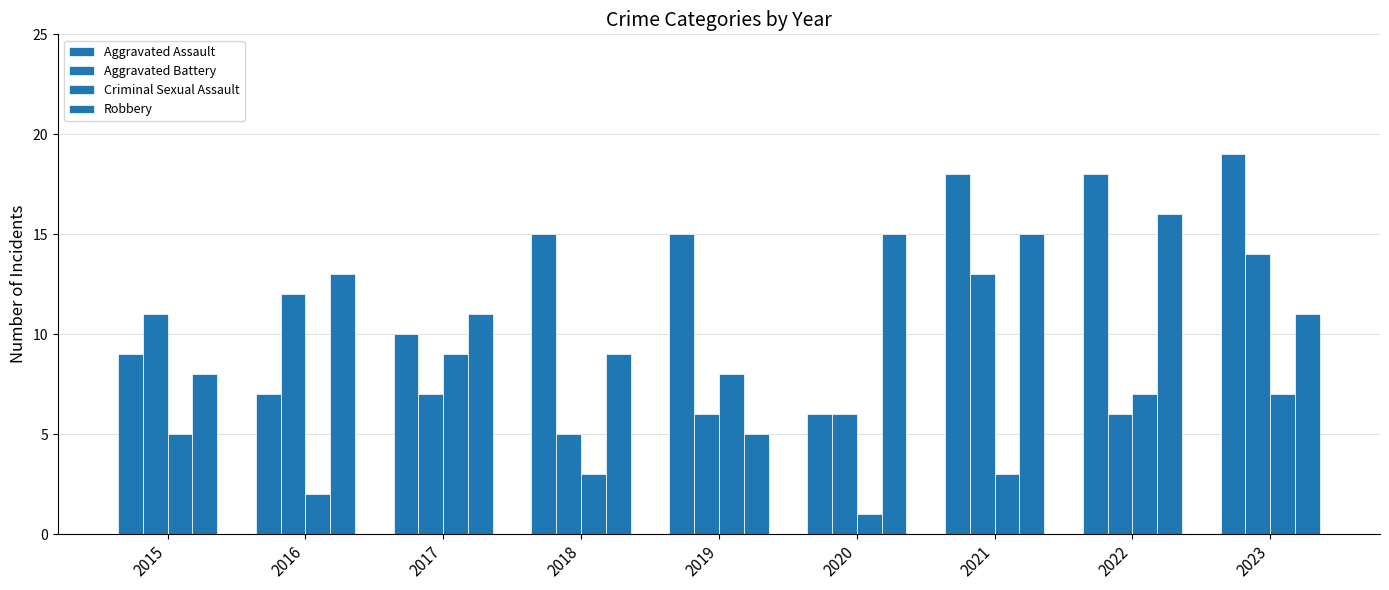

The Criminal Sexual Assault series shows 5 at 2015. True or false?

True